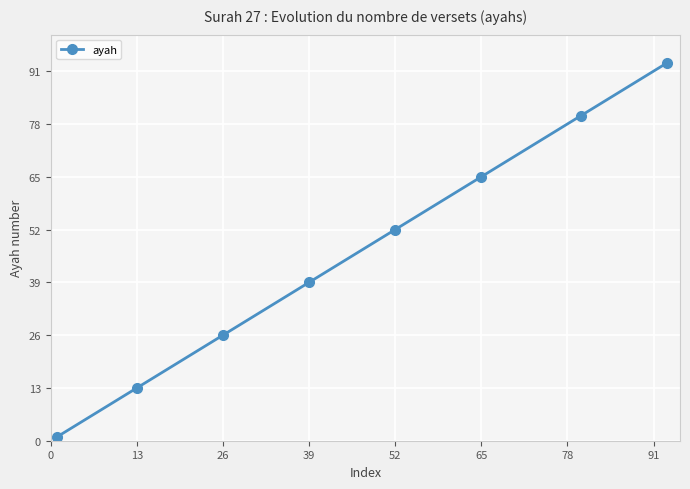

What is the maximum value shown in the chart?

93